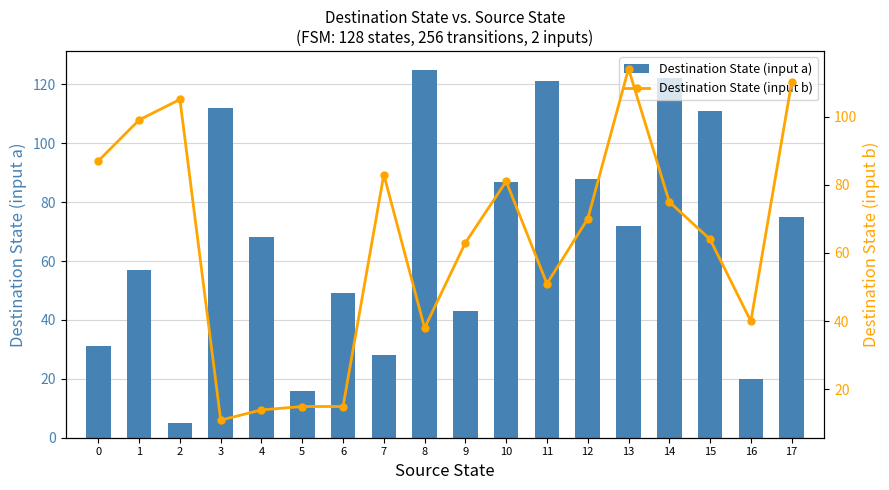

Rank the series by their maximum value, from lowest to highest.

Destination State (input b), Destination State (input a)